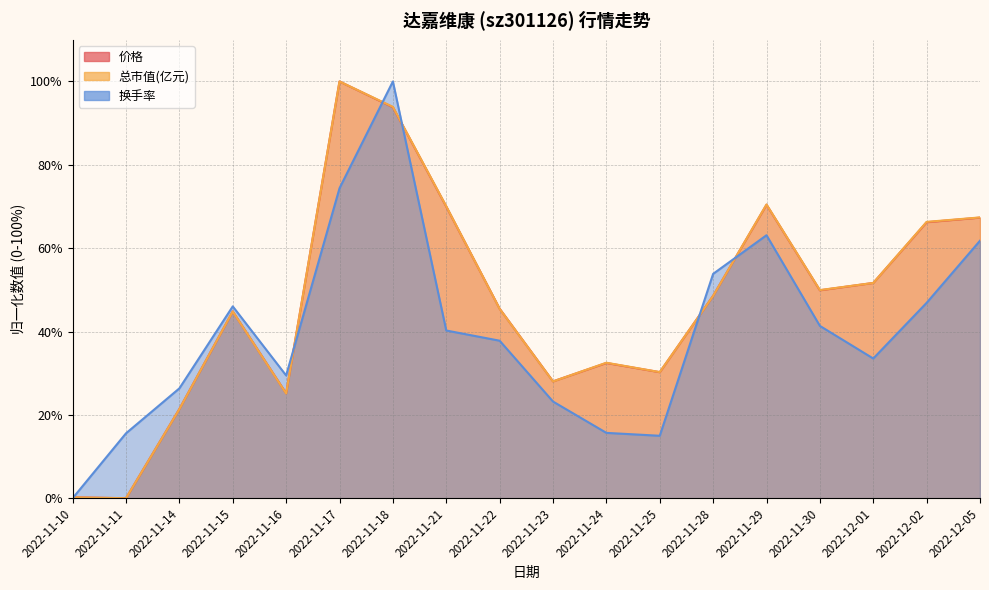

What is the sum of the 换手率 values at 2022-12-02 and 2022-11-17?

121.3